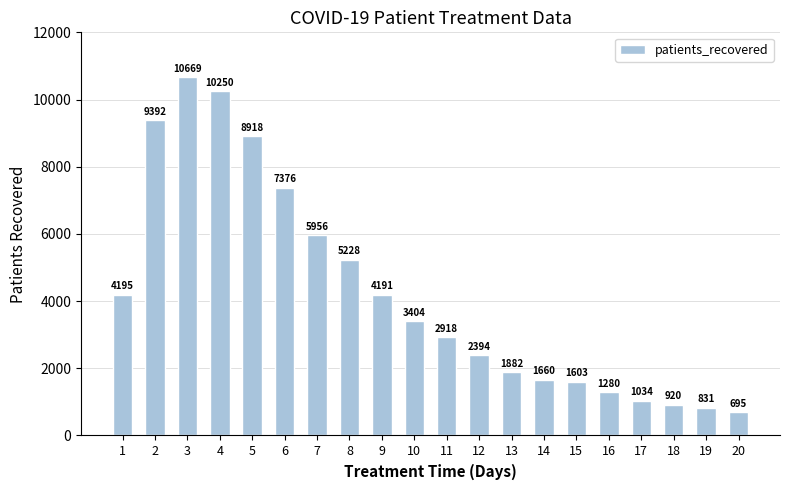

At which category does the chart reach its peak across all series?

3